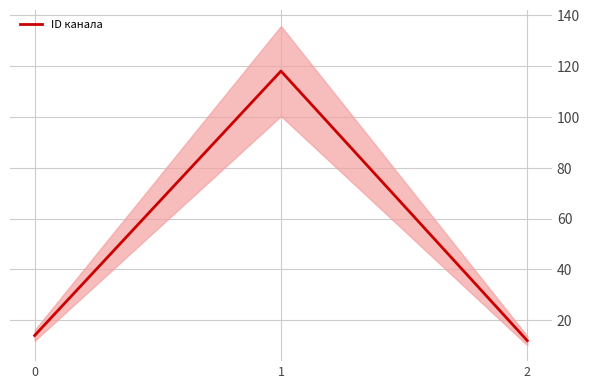

What is the average value?

48